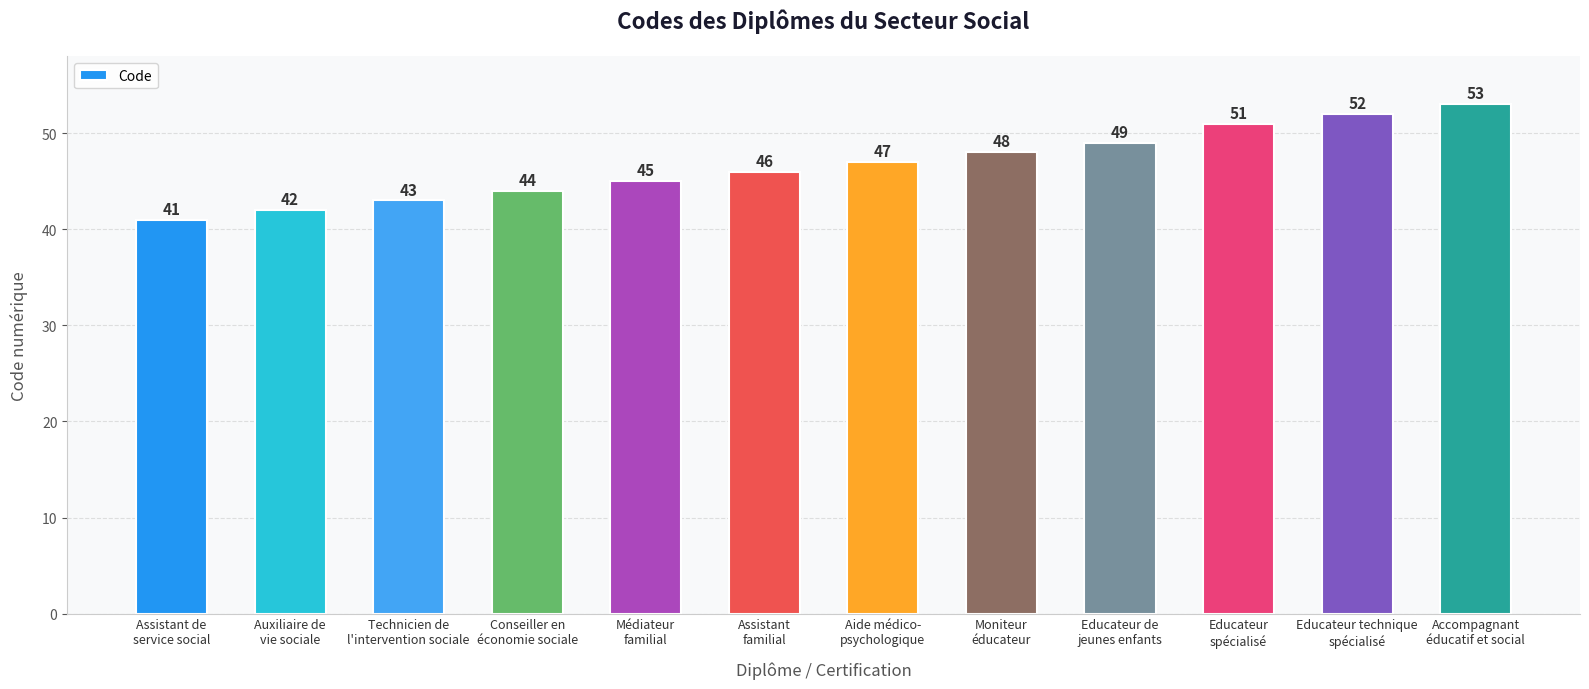

Is it true that the value at Moniteur
éducateur is 48?

True